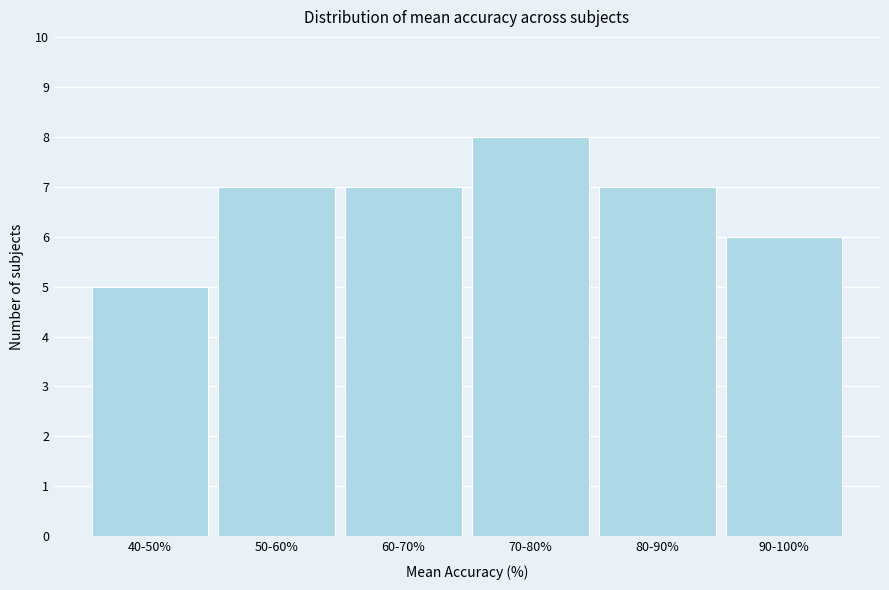

Reading left to right, extract all data points from this chart.

40-50%=5	50-60%=7	60-70%=7	70-80%=8	80-90%=7	90-100%=6